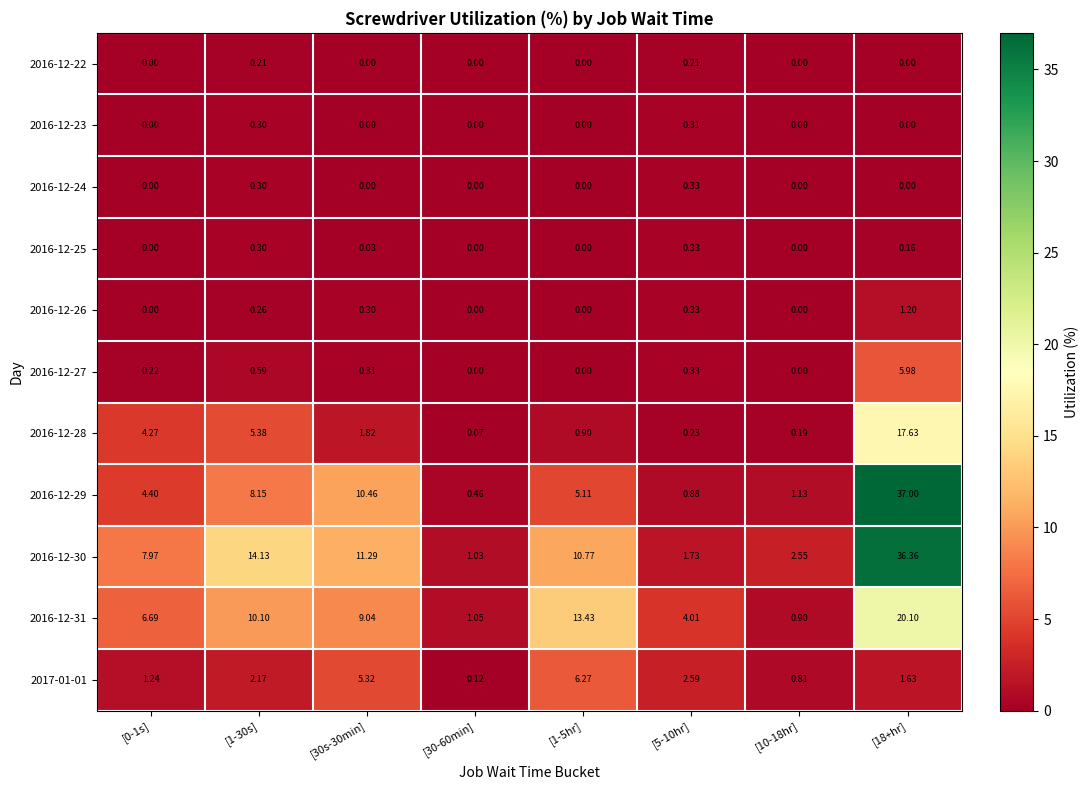

Which series has the widest spread of values?

2016-12-29